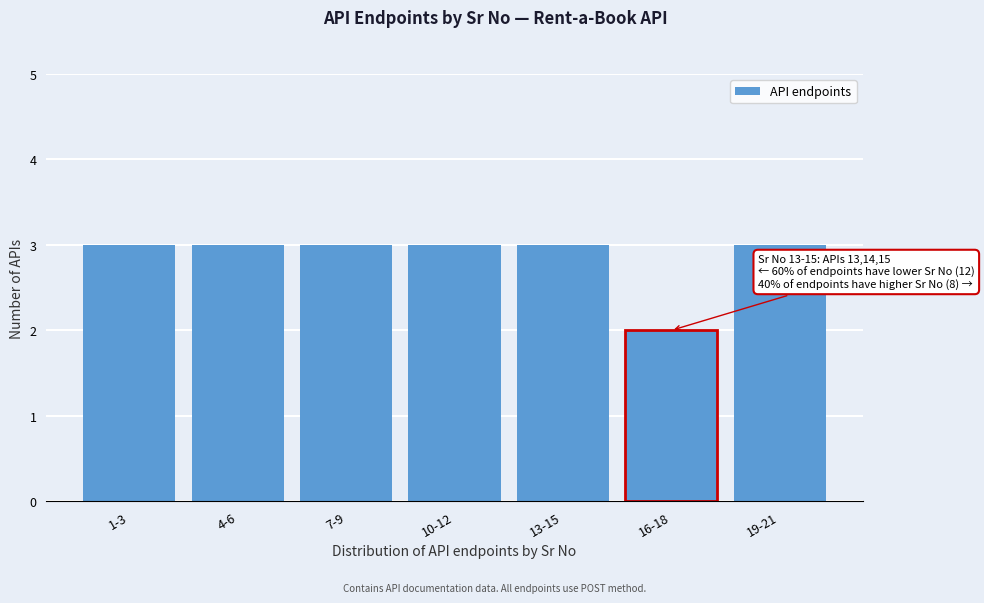

Reading left to right, extract all data points from this chart.

3	3	3	3	3	2	3